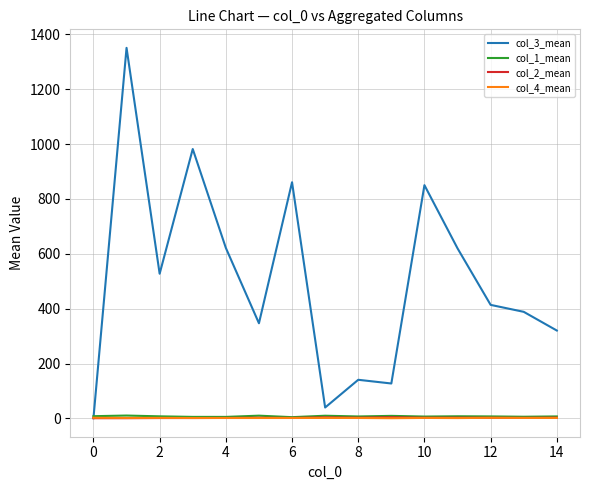

What is the highest value of the col_3_mean series?

1350.8